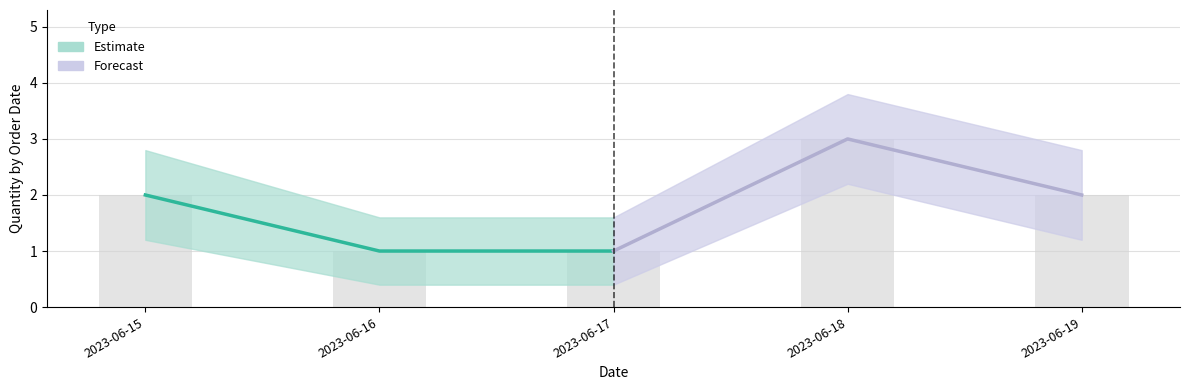

Reading left to right, list all the values displayed in this chart.

Quantity: 2023-06-15=2.0	2023-06-16=1.0	2023-06-17=1.0	2023-06-18=3.0	2023-06-19=2.0
Quantity_upper: 2023-06-15=2.8	2023-06-16=1.6	2023-06-17=1.6	2023-06-18=3.8	2023-06-19=2.8
Quantity_lower: 2023-06-15=1.2	2023-06-16=0.4	2023-06-17=0.4	2023-06-18=2.2	2023-06-19=1.2